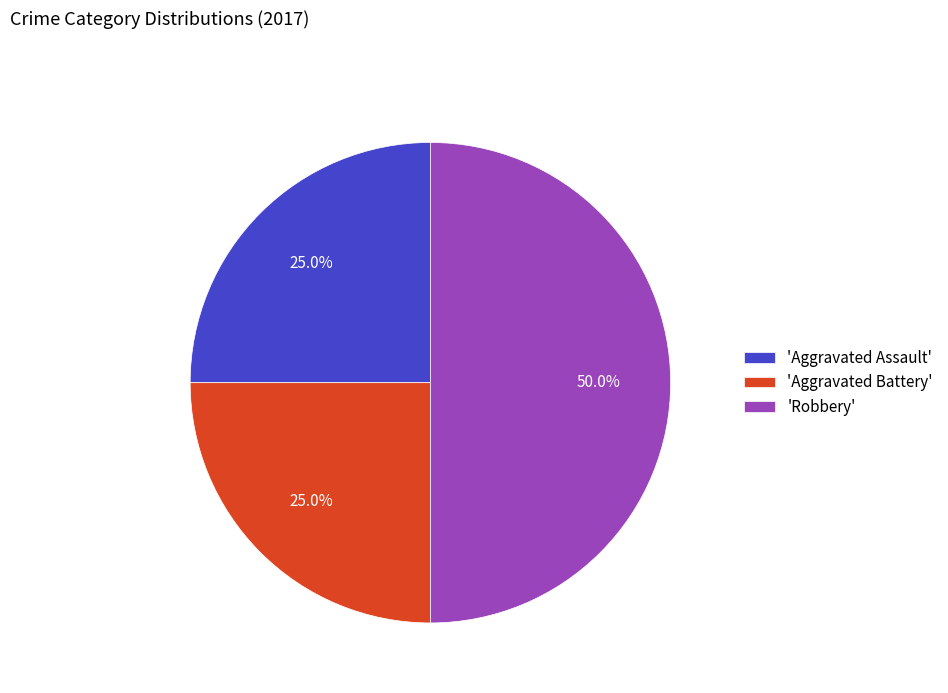

Does 'Aggravated Battery' represent more than half of the total?

No